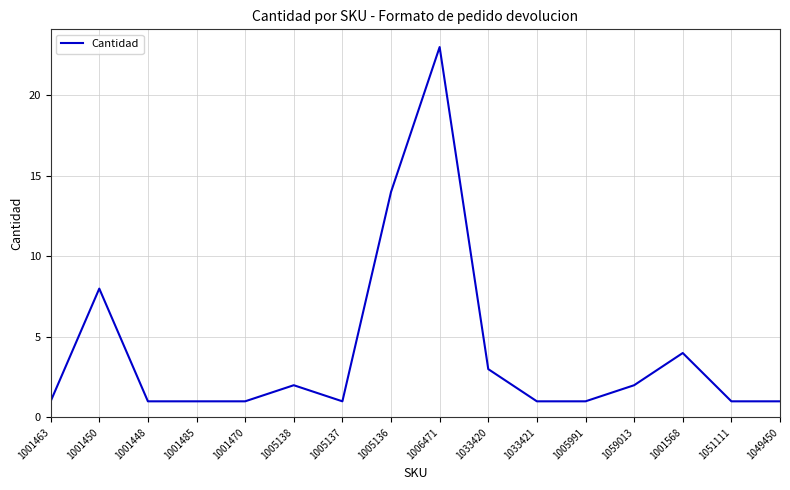

Where is the data nearest to the value 12?

1005136